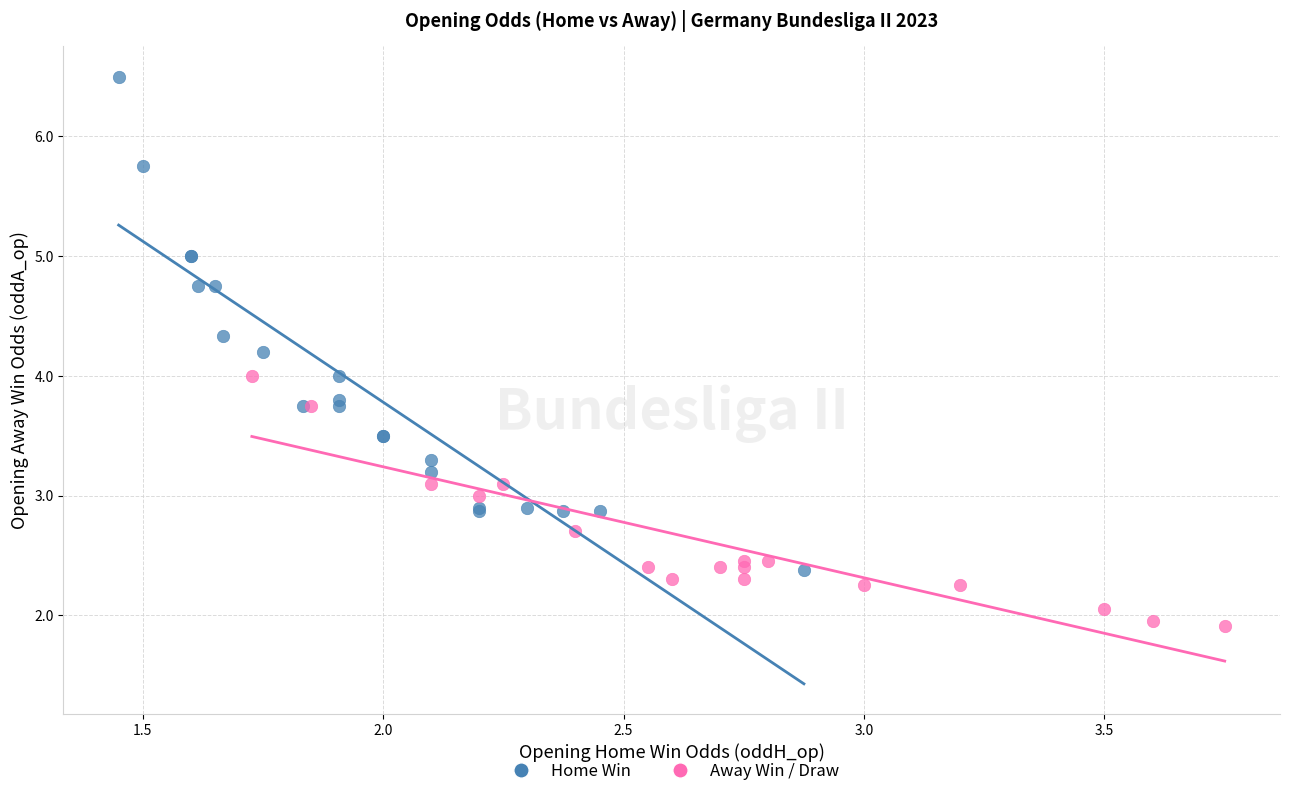

Which series has the widest spread of Y values?

Home Win